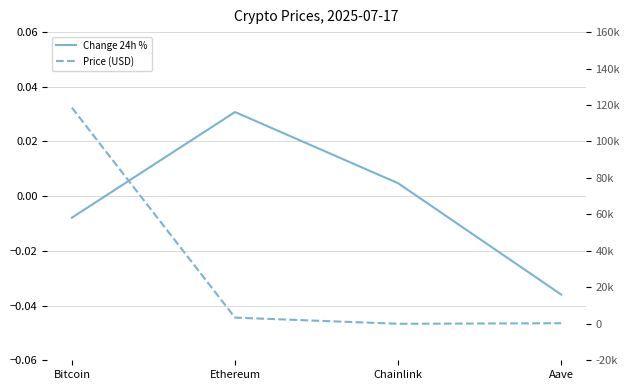

Between Chainlink and Aave, which series saw the biggest shift?

Price (USD)